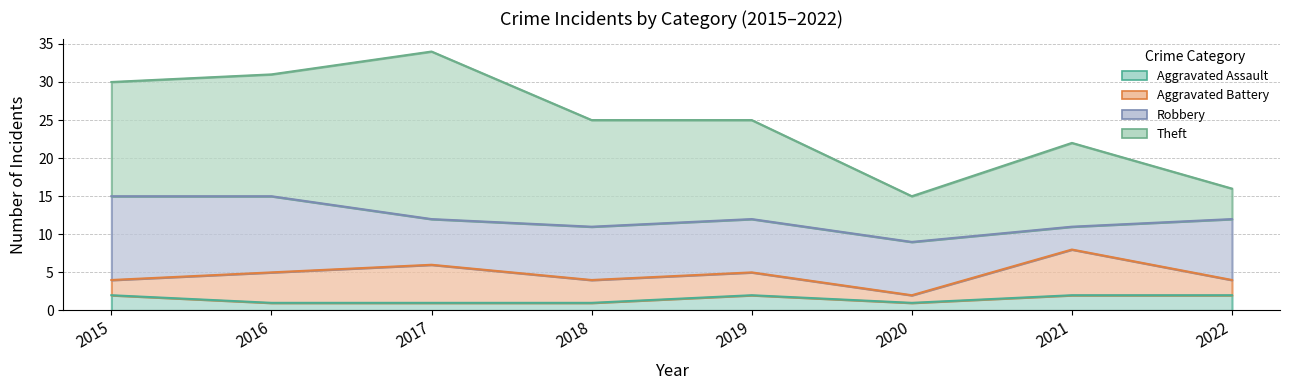

At how many categories does at least one series exceed 15?

2